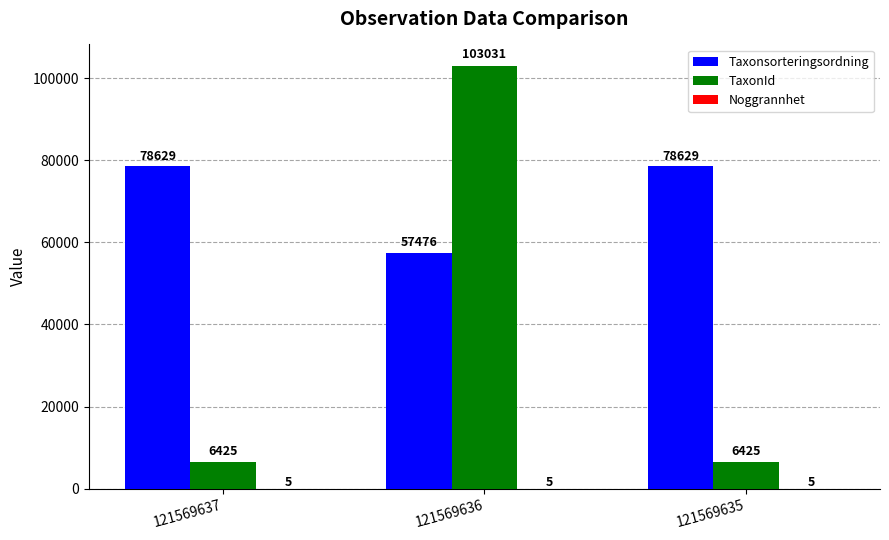

What is the greatest value displayed?

103031